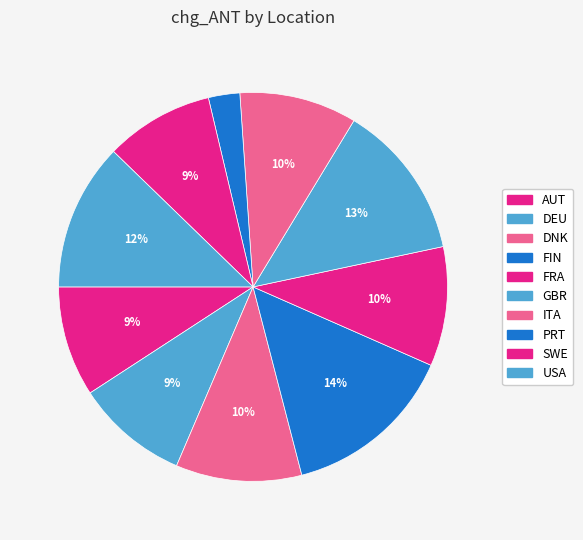

What percentage do FIN and DEU together represent?

23.7%